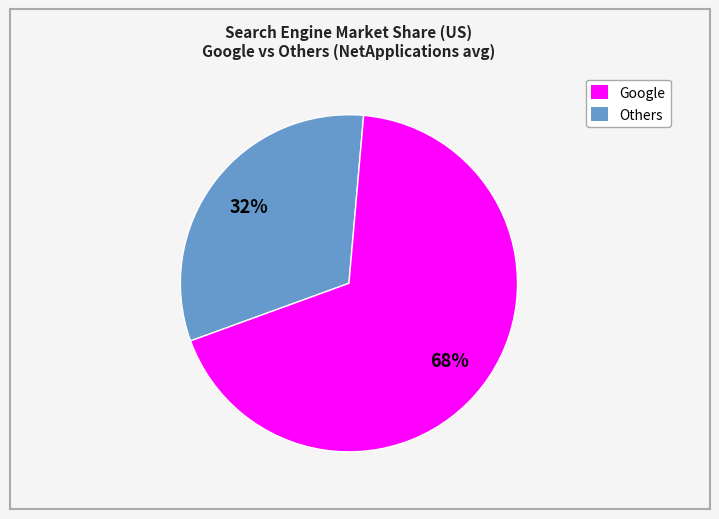

Does any single category account for the majority?

Yes